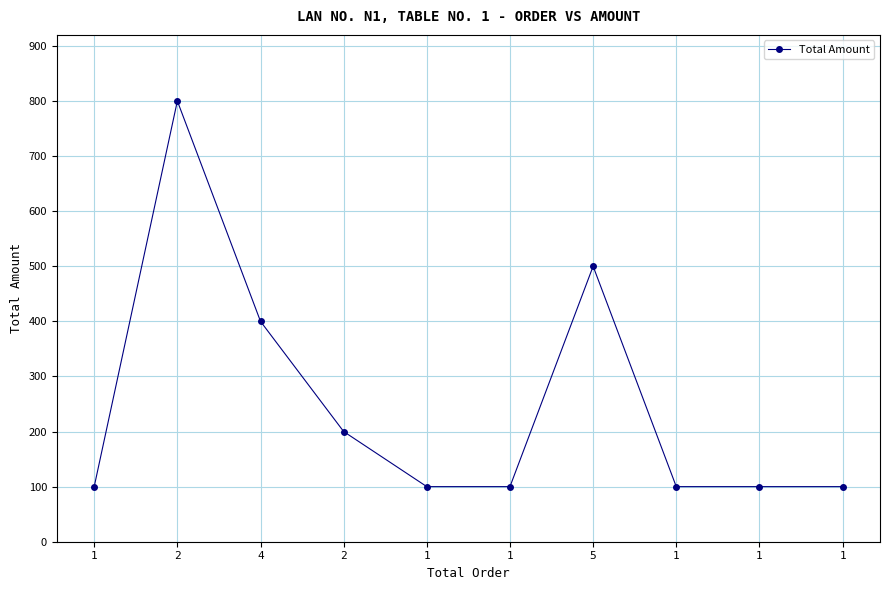

Reading left to right, list all the values displayed in this chart.

1=100	2=800	4=400	2=200	1=100	1=100	5=500	1=100	1=100	1=100